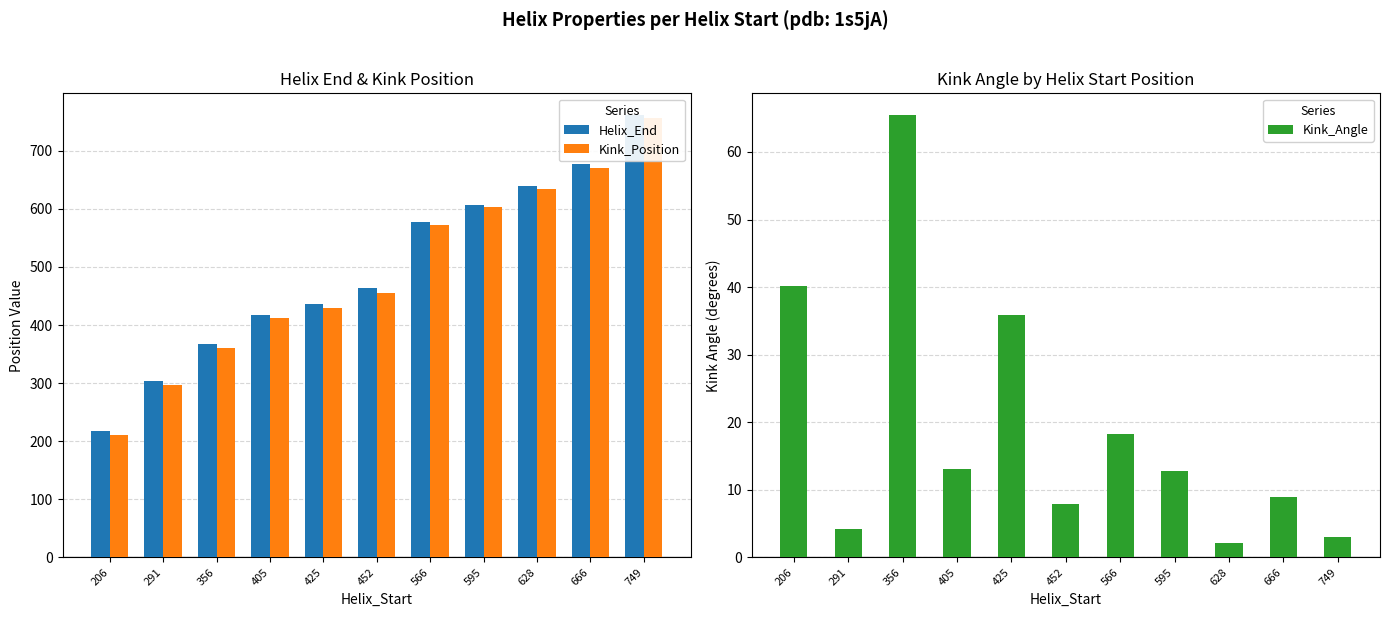

At which label does Kink_Position first exceed 456?

566